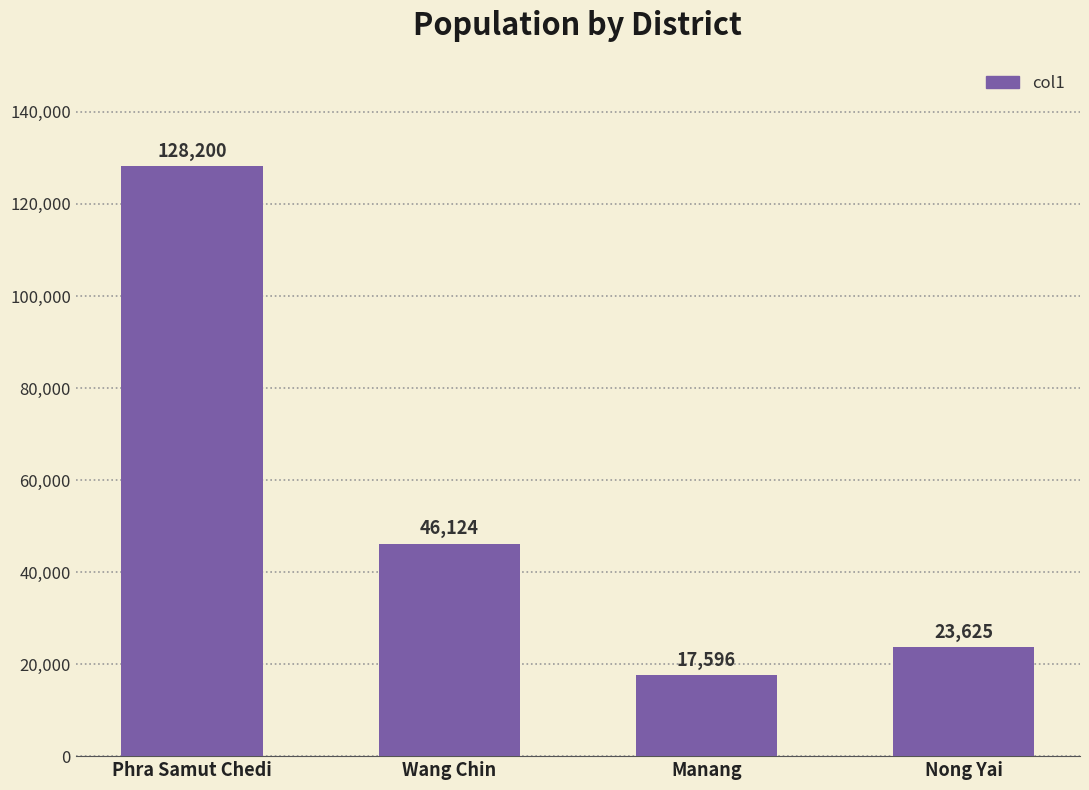

Approximately how many times larger is the value at Manang compared to Nong Yai?

0.7